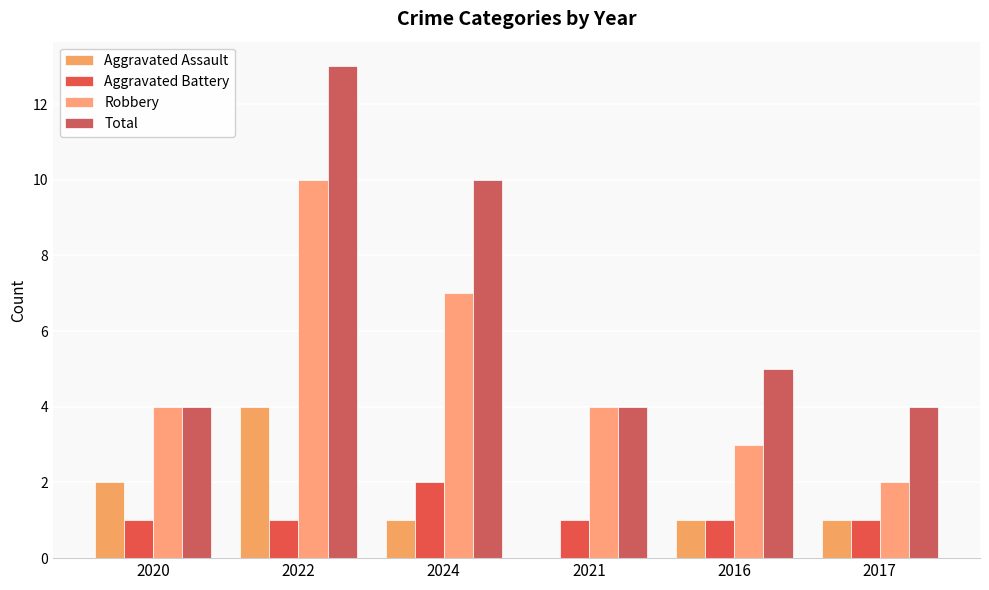

True or false: Aggravated Assault has a value of 4 at 2022.

True